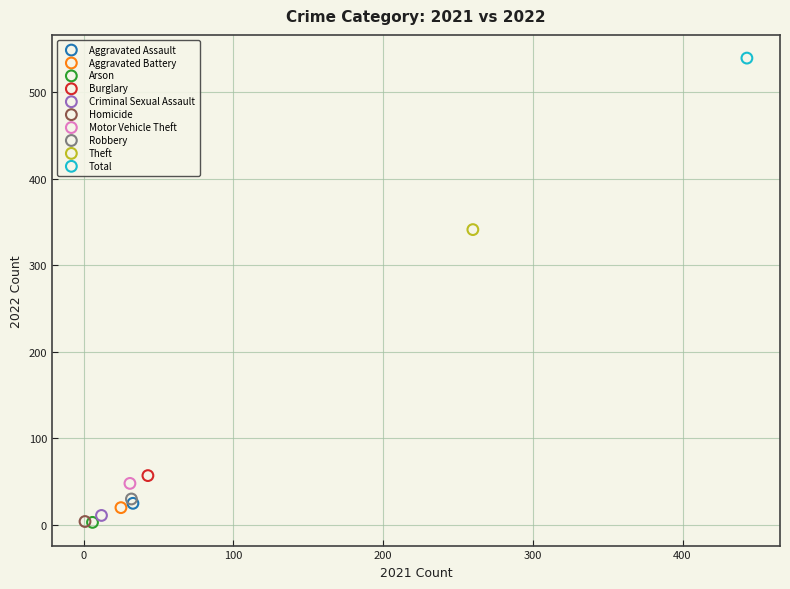

Which series reaches the maximum Y coordinate?

Total